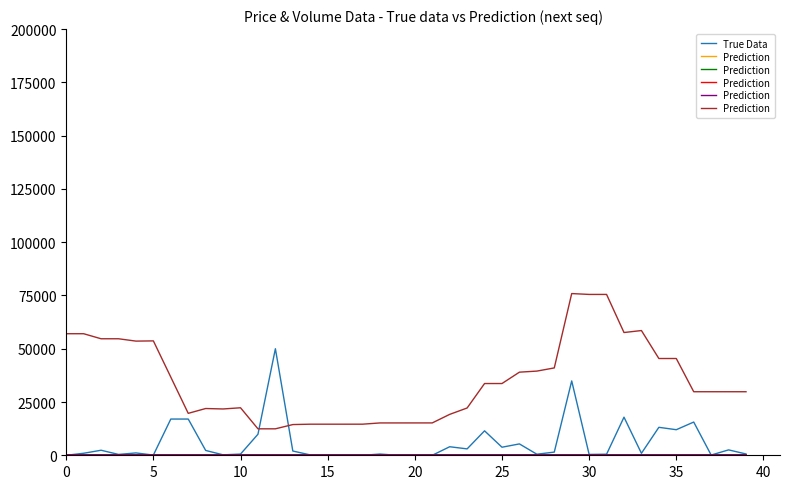

How many data points in Prediction are above 29818?

23